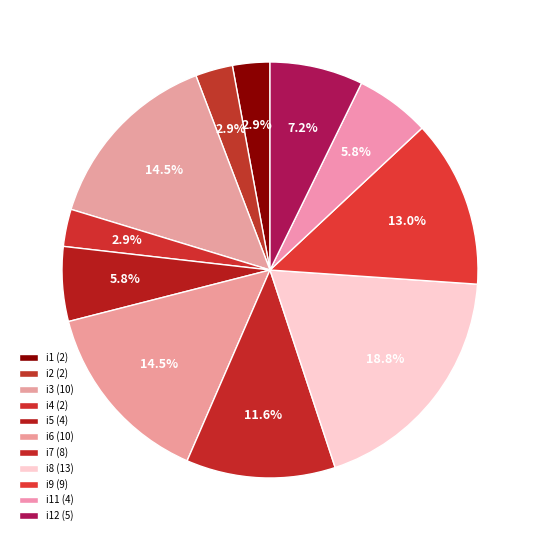

How many slices are in this pie chart?

11